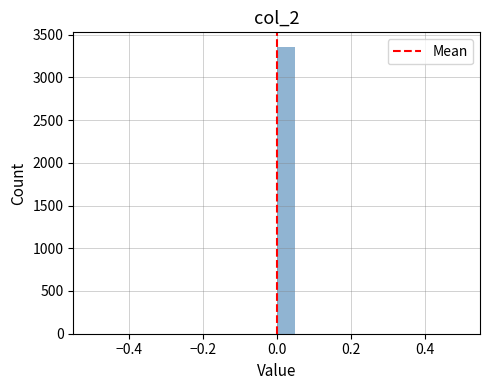

Read against the x-axis, roughly where is the centre of the tallest bar?

0.02